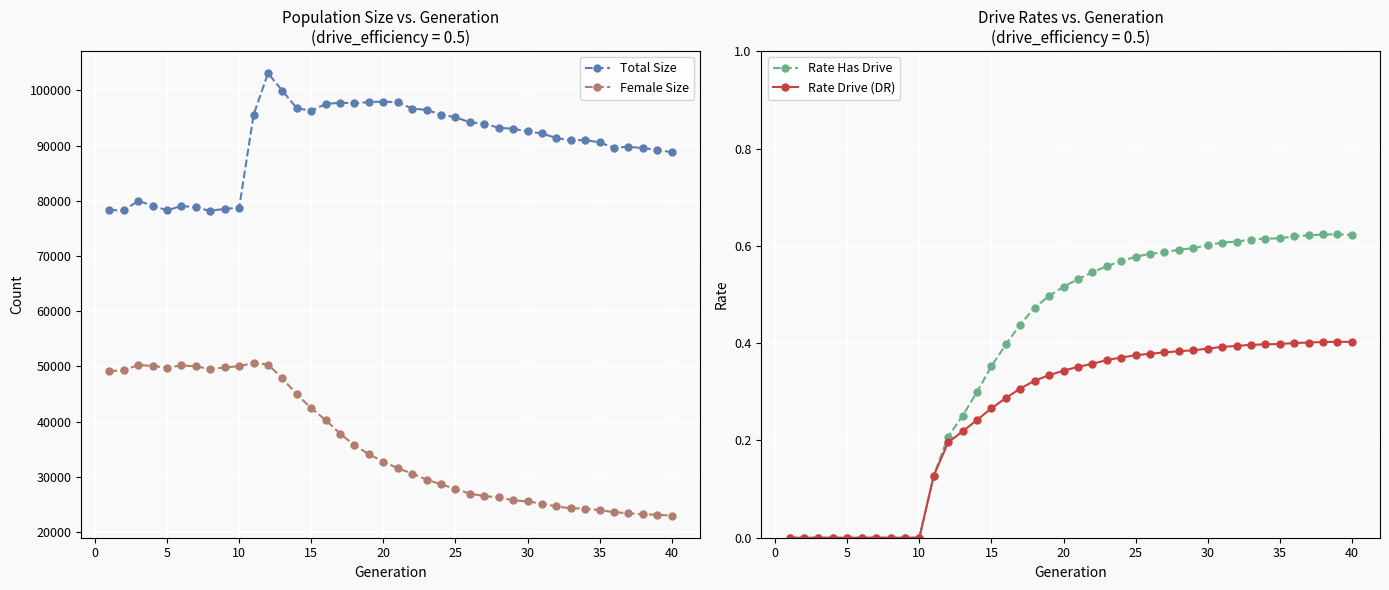

Which series has the widest spread of values?

Female Size